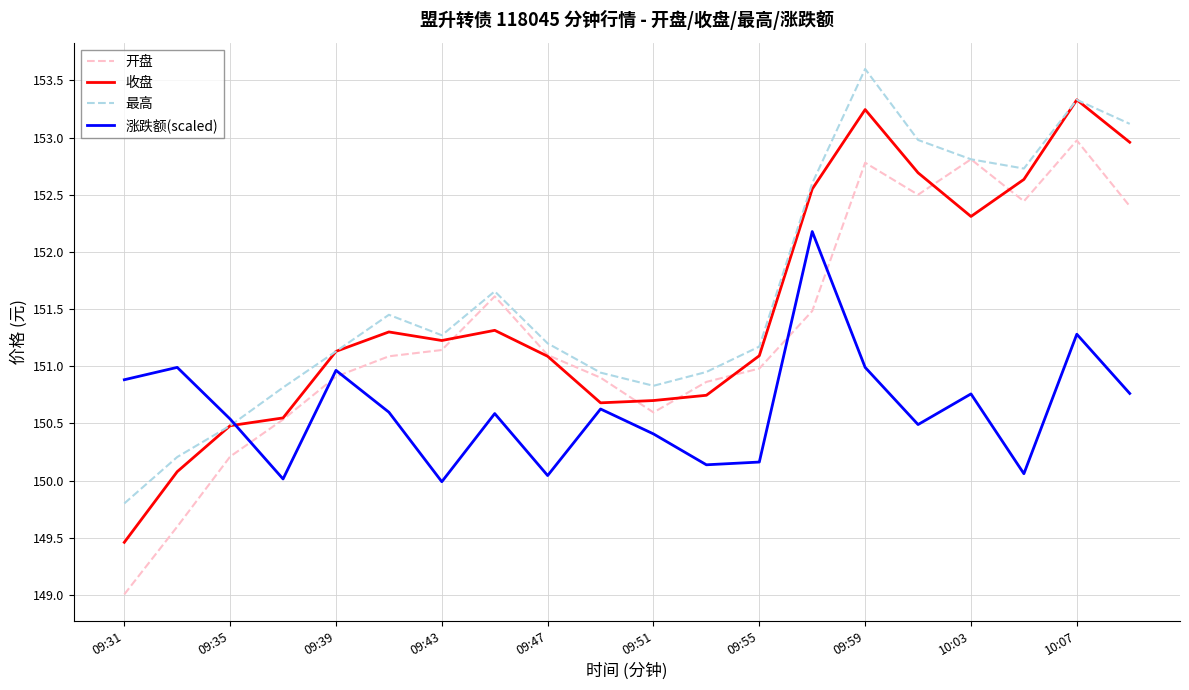

Which series has the largest range (max minus min)?

开盘